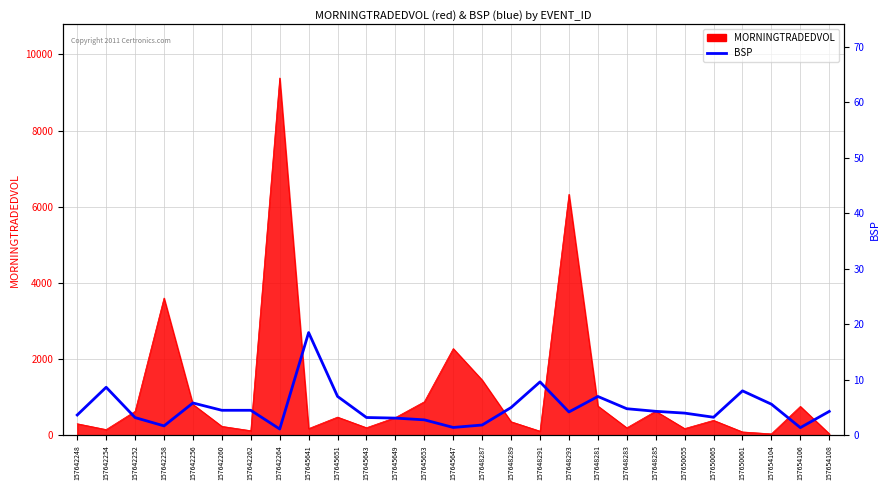

Which label corresponds to the smallest value in the chart?

157642264